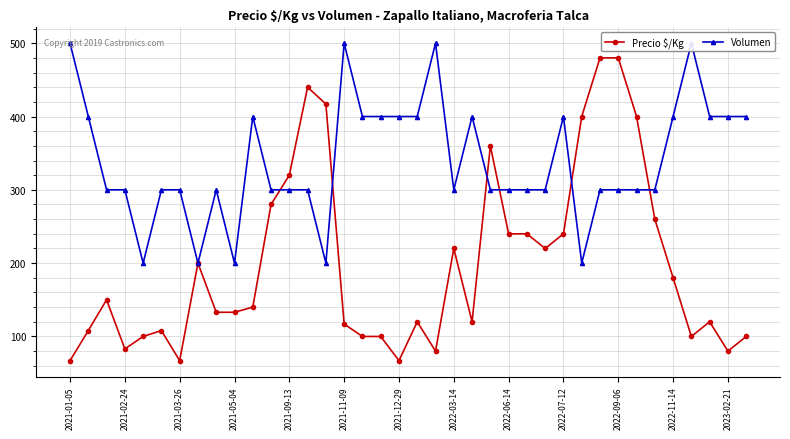

In Volumen, how many points are lower than both neighbors (excluding endpoints)?

6